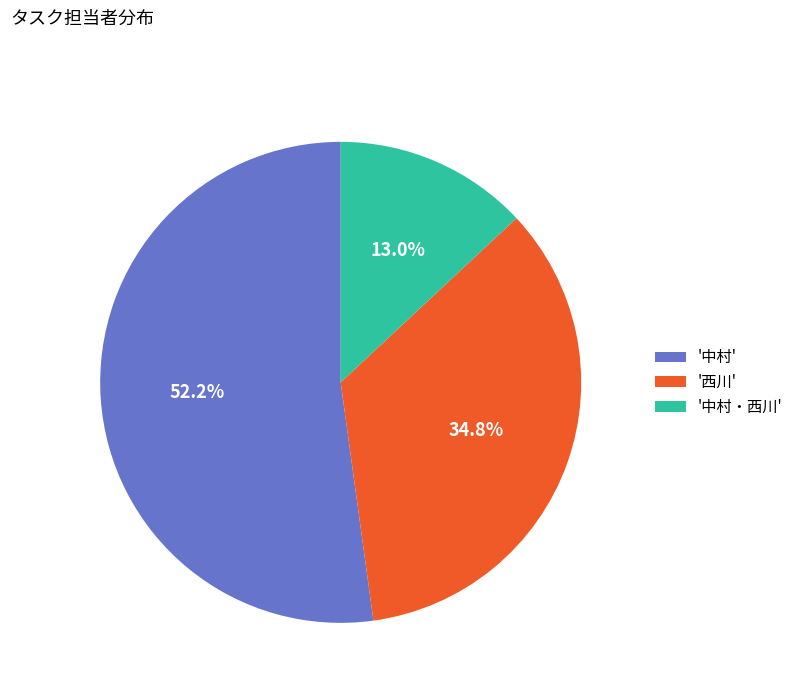

How many slices are in this pie chart?

3